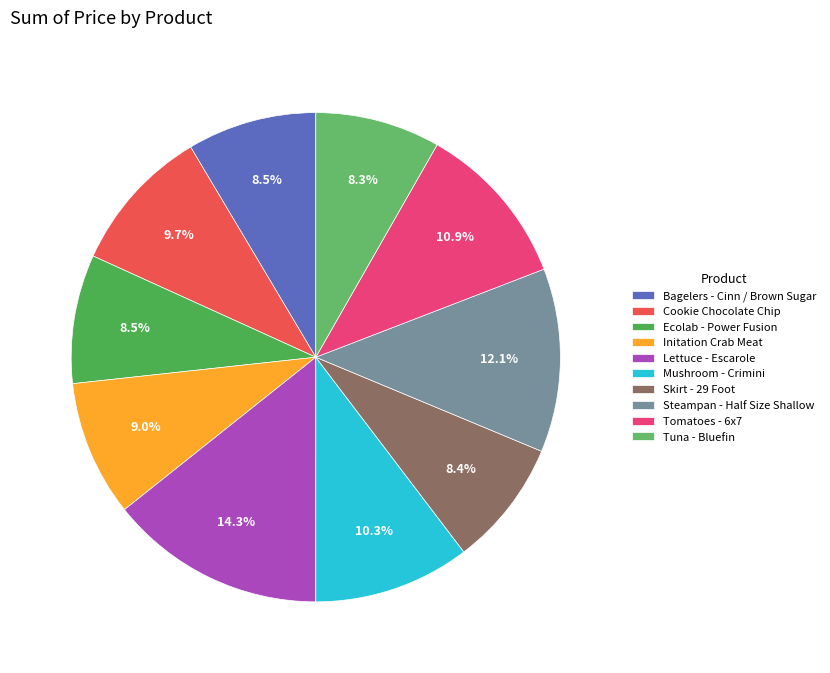

To the nearest percent, what percentage of the pie is Mushroom - Crimini?

10%